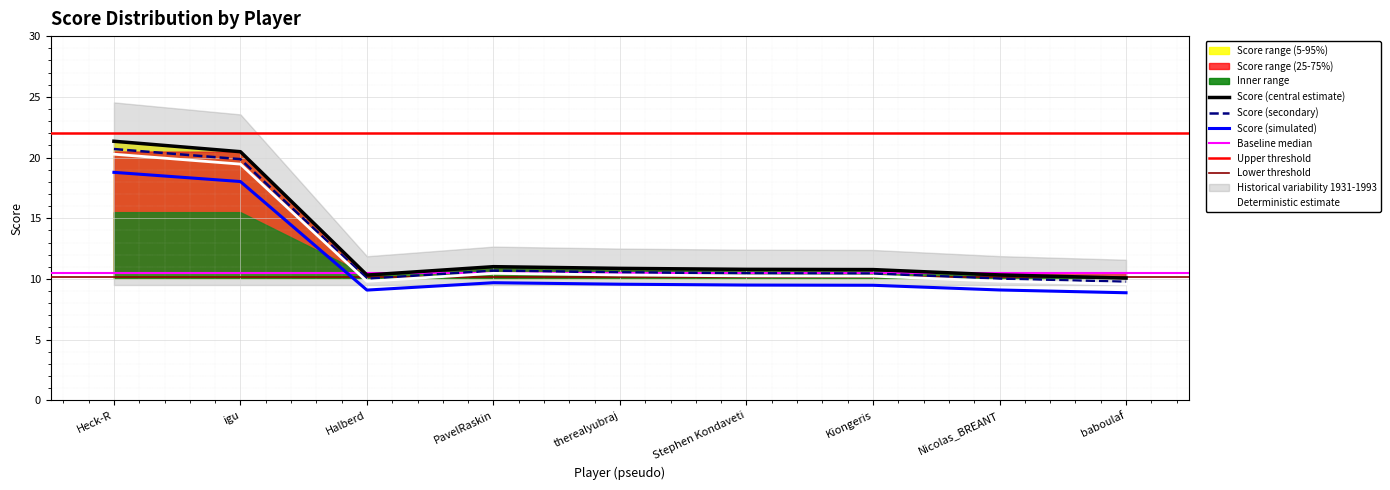

True or false: score and division_upper cross at least once.

False